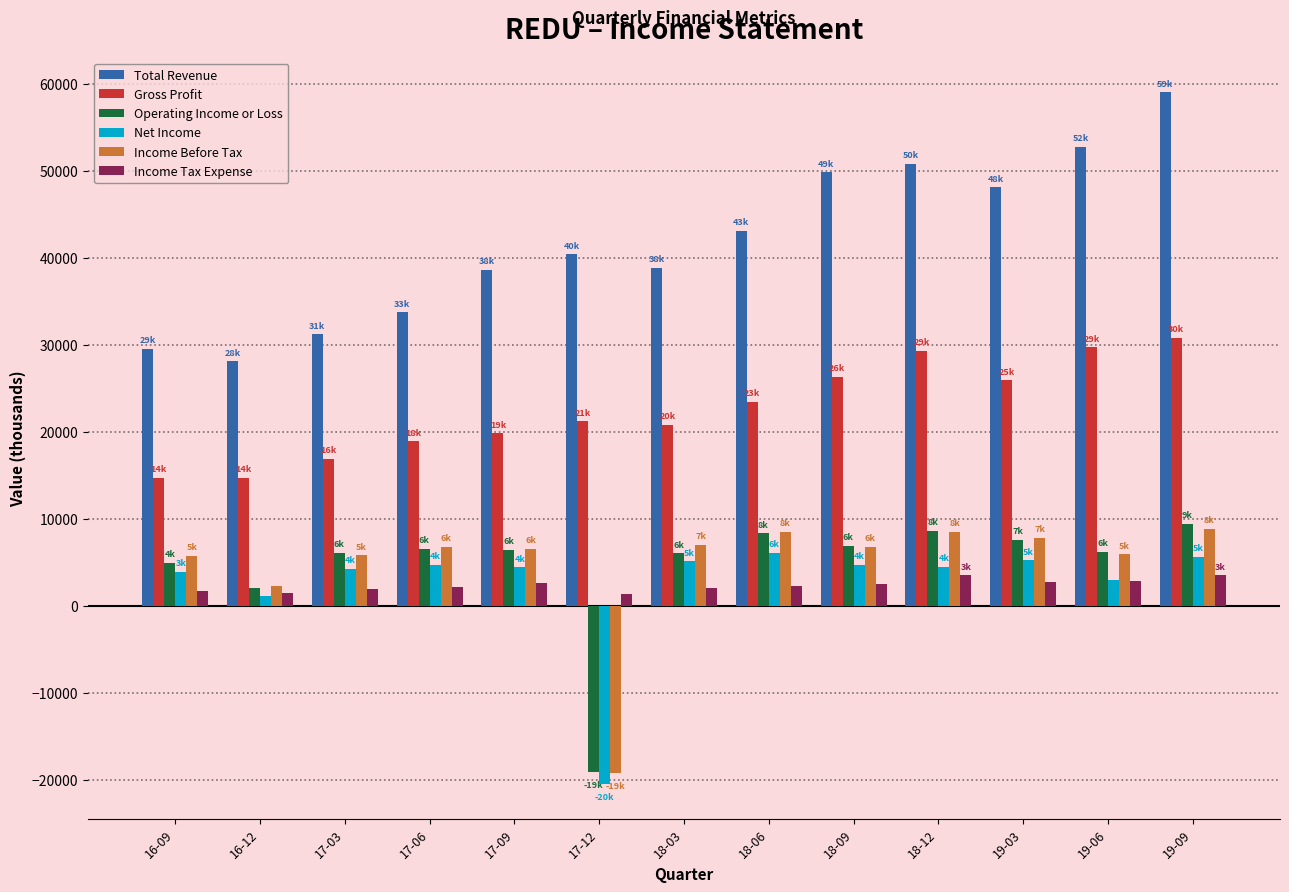

True or false: Gross Profit has a value of 7867 at 17-06.

False